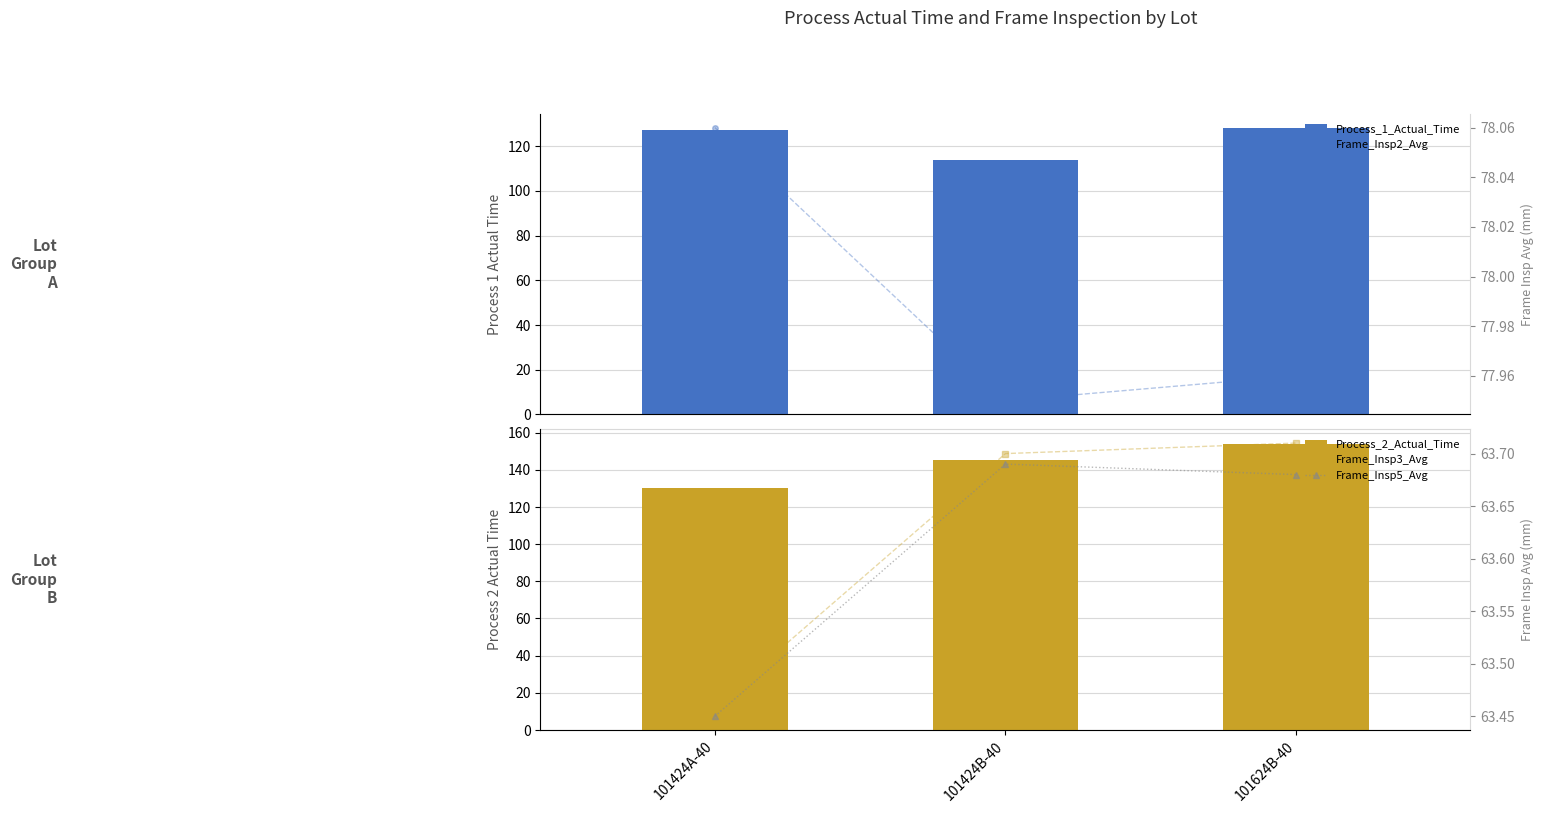

At which label does Frame_Insp5_Avg reach its peak?

101424B-40